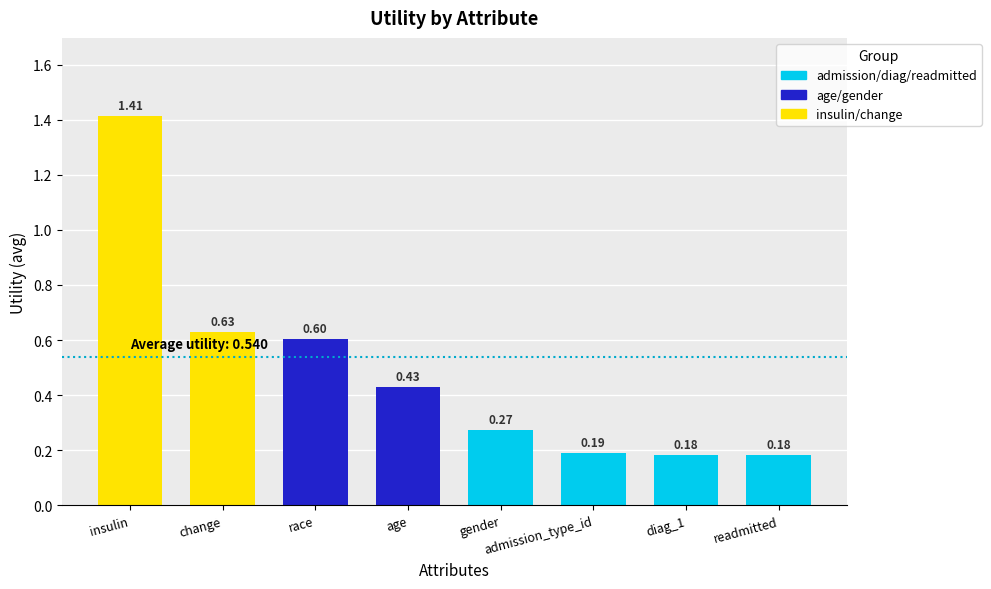

What is the difference between the maximum and minimum values?

1.2